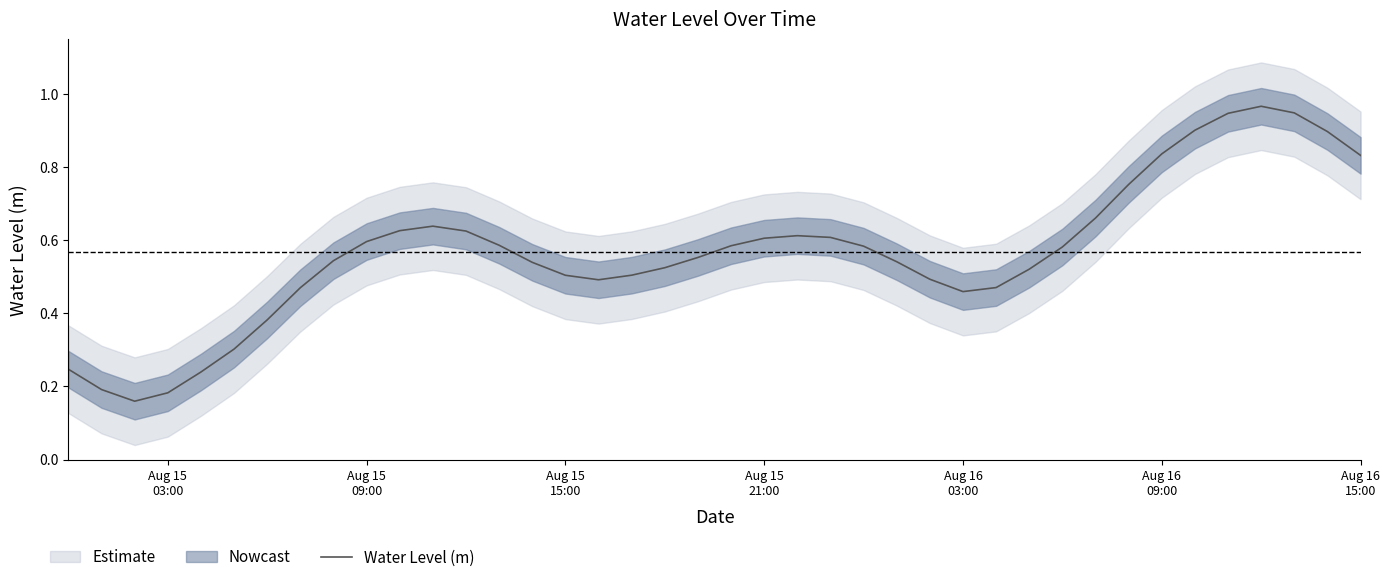

Does the chart have visible grid lines?

No